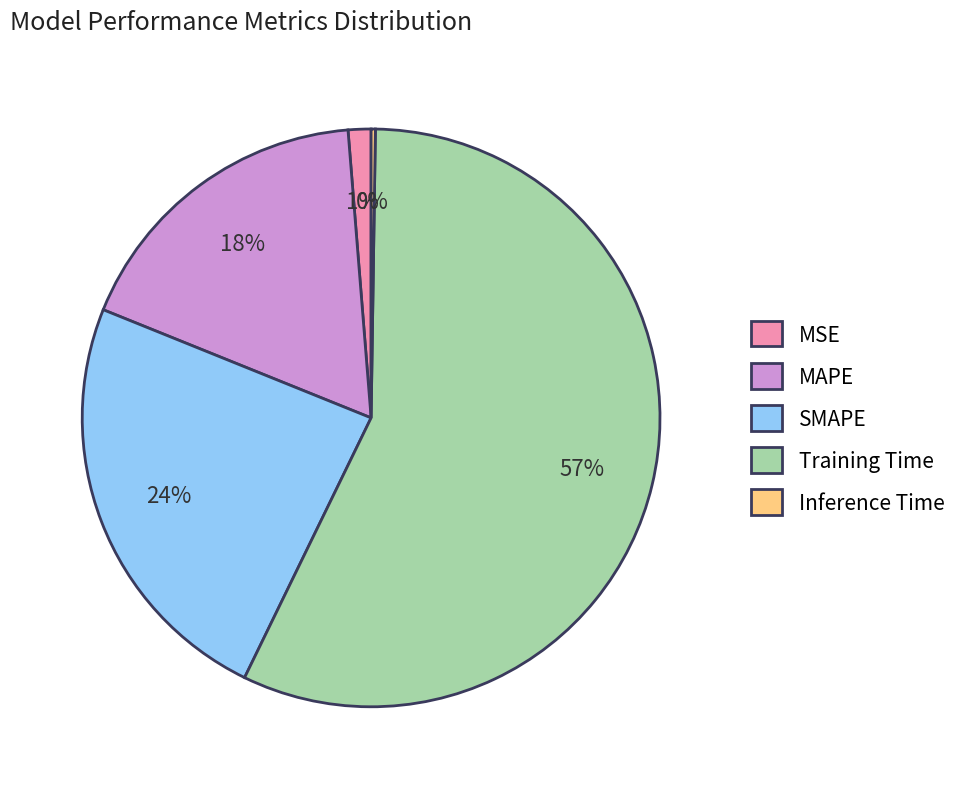

Between Training Time and SMAPE, which is larger?

Training Time